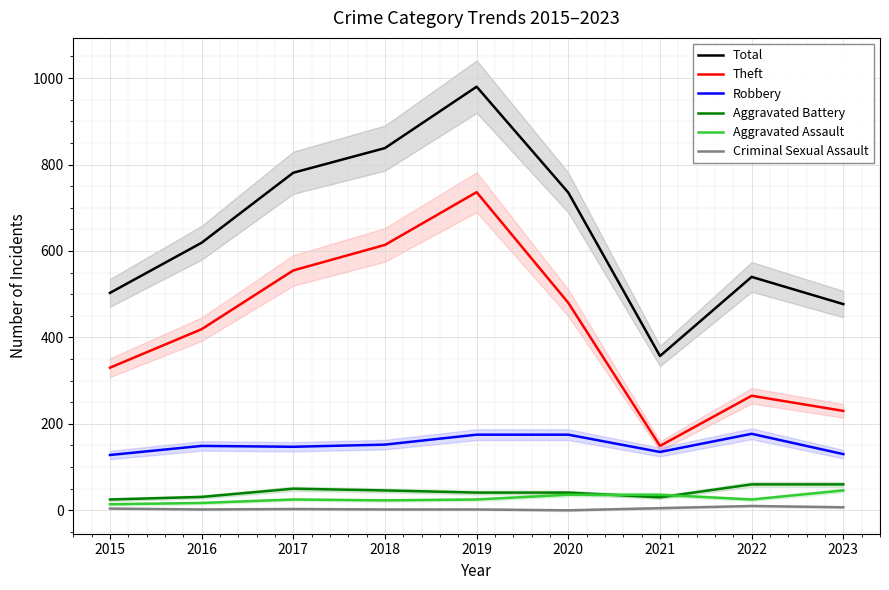

Which series has the largest total across all categories?

Total